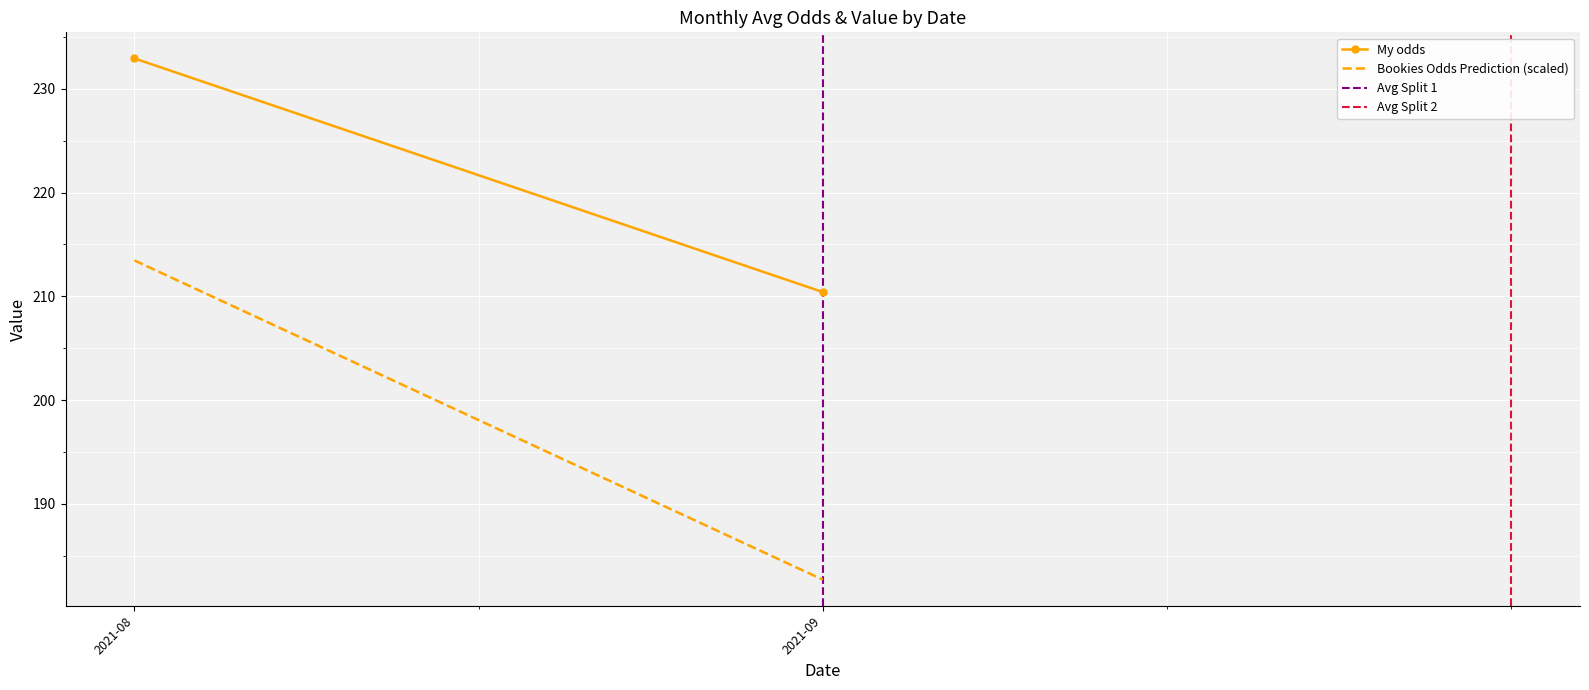

What is the difference between the maximum and minimum values in the Avg Split 1 series?

1.0